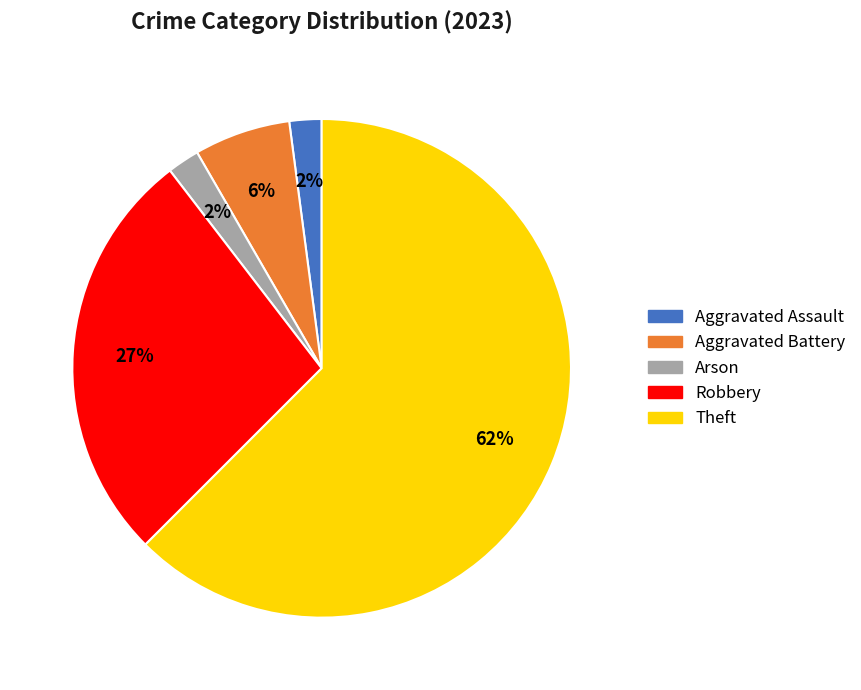

To the nearest percent, what portion does Robbery represent?

27%